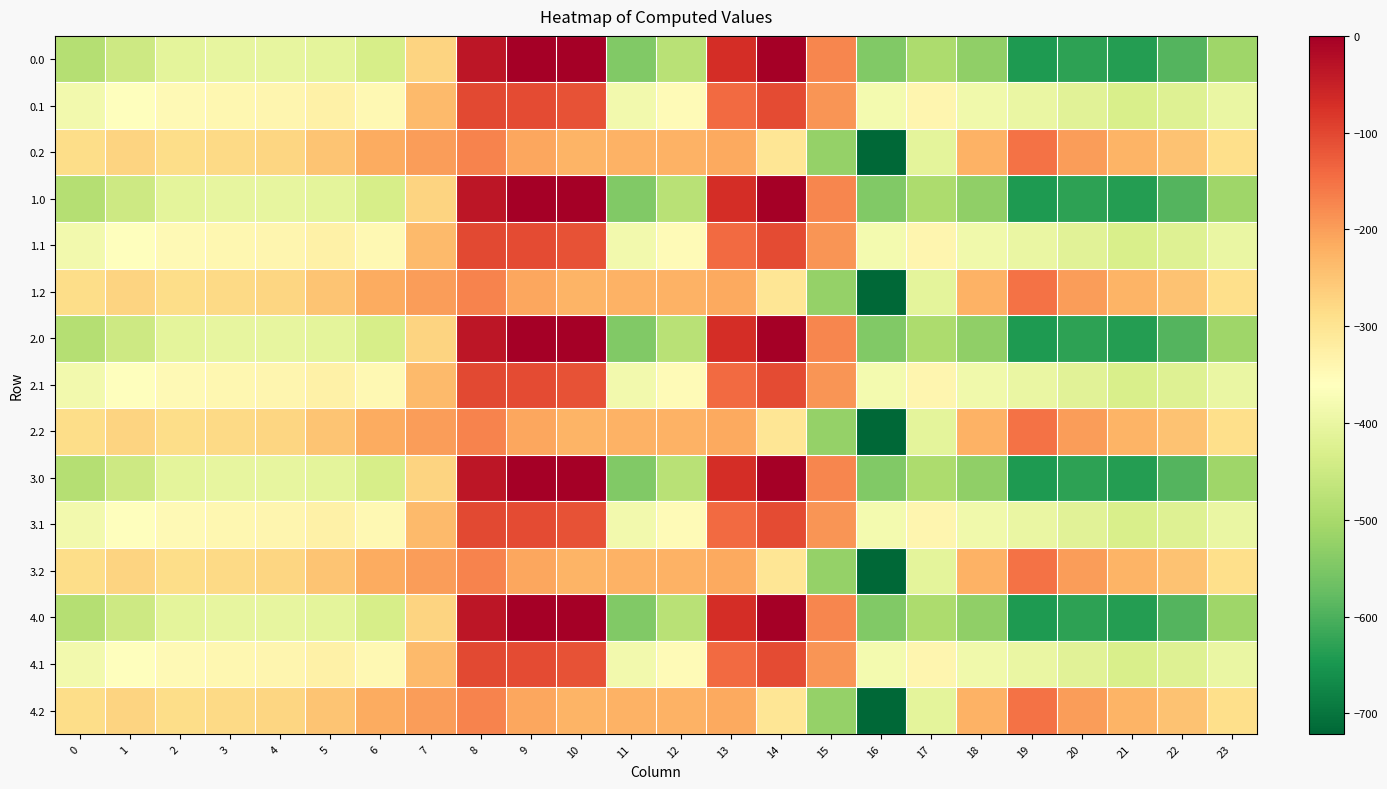

Reading left to right, transcribe all the data shown in this chart.

0.0: 0=-482.0	1=-449.5	2=-410.3	3=-404.4	4=-404.9	5=-410.8	6=-435.0	7=-270.7	8=-35.0	9=0.0	10=0.0	11=-544.3	12=-477.2	13=-70.2	14=-0.3	15=-172.8	16=-545.4	17=-493.8	18=-529.6	19=-644.5	20=-629.9	21=-638.4	22=-592.3	23=-511.3
0.1: 0=-384.6	1=-361.1	2=-347.9	3=-342.7	4=-339.6	5=-329.5	6=-345.2	7=-234.9	8=-102.3	9=-104.8	10=-114.0	11=-384.7	12=-350.8	13=-141.2	14=-105.5	15=-190.4	16=-380.5	17=-340.1	18=-388.5	19=-399.7	20=-414.5	21=-432.4	22=-419.9	23=-399.4
0.2: 0=-287.1	1=-272.7	2=-285.5	3=-281.0	4=-274.4	5=-248.1	6=-216.4	7=-199.0	8=-169.5	9=-209.6	10=-228.0	11=-225.2	12=-224.3	13=-212.2	14=-301.9	15=-522.2	16=-721.2	17=-409.5	18=-223.1	19=-151.1	20=-199.2	21=-226.4	22=-247.4	23=-287.5
1.0: 0=-482.0	1=-449.5	2=-410.3	3=-404.4	4=-404.9	5=-410.8	6=-435.0	7=-270.7	8=-35.0	9=0.0	10=0.0	11=-544.3	12=-477.2	13=-70.2	14=-0.3	15=-172.8	16=-545.4	17=-493.8	18=-529.6	19=-644.5	20=-629.9	21=-638.4	22=-592.3	23=-511.3
1.1: 0=-384.6	1=-361.1	2=-347.9	3=-342.7	4=-339.6	5=-329.5	6=-345.2	7=-234.9	8=-102.3	9=-104.8	10=-114.0	11=-384.7	12=-350.8	13=-141.2	14=-105.5	15=-190.4	16=-380.5	17=-340.1	18=-388.5	19=-399.7	20=-414.5	21=-432.4	22=-419.9	23=-399.4
1.2: 0=-287.1	1=-272.7	2=-285.5	3=-281.0	4=-274.4	5=-248.1	6=-216.4	7=-199.0	8=-169.5	9=-209.6	10=-228.0	11=-225.2	12=-224.3	13=-212.2	14=-301.9	15=-522.2	16=-721.2	17=-409.5	18=-223.1	19=-151.1	20=-199.2	21=-226.4	22=-247.4	23=-287.5
2.0: 0=-482.0	1=-449.5	2=-410.3	3=-404.4	4=-404.9	5=-410.8	6=-435.0	7=-270.7	8=-35.0	9=0.0	10=0.0	11=-544.3	12=-477.2	13=-70.2	14=-0.3	15=-172.8	16=-545.4	17=-493.8	18=-529.6	19=-644.5	20=-629.9	21=-638.4	22=-592.3	23=-511.3
2.1: 0=-384.6	1=-361.1	2=-347.9	3=-342.7	4=-339.6	5=-329.5	6=-345.2	7=-234.9	8=-102.3	9=-104.8	10=-114.0	11=-384.7	12=-350.8	13=-141.2	14=-105.5	15=-190.4	16=-380.5	17=-340.1	18=-388.5	19=-399.7	20=-414.5	21=-432.4	22=-419.9	23=-399.4
2.2: 0=-287.1	1=-272.7	2=-285.5	3=-281.0	4=-274.4	5=-248.1	6=-216.4	7=-199.0	8=-169.5	9=-209.6	10=-228.0	11=-225.2	12=-224.3	13=-212.2	14=-301.9	15=-522.2	16=-721.2	17=-409.5	18=-223.1	19=-151.1	20=-199.2	21=-226.4	22=-247.4	23=-287.5
3.0: 0=-482.0	1=-449.5	2=-410.3	3=-404.4	4=-404.9	5=-410.8	6=-435.0	7=-270.7	8=-35.0	9=0.0	10=0.0	11=-544.3	12=-477.2	13=-70.2	14=-0.3	15=-172.8	16=-545.4	17=-493.8	18=-529.6	19=-644.5	20=-629.9	21=-638.4	22=-592.3	23=-511.3
3.1: 0=-384.6	1=-361.1	2=-347.9	3=-342.7	4=-339.6	5=-329.5	6=-345.2	7=-234.9	8=-102.3	9=-104.8	10=-114.0	11=-384.7	12=-350.8	13=-141.2	14=-105.5	15=-190.4	16=-380.5	17=-340.1	18=-388.5	19=-399.7	20=-414.5	21=-432.4	22=-419.9	23=-399.4
3.2: 0=-287.1	1=-272.7	2=-285.5	3=-281.0	4=-274.4	5=-248.1	6=-216.4	7=-199.0	8=-169.5	9=-209.6	10=-228.0	11=-225.2	12=-224.3	13=-212.2	14=-301.9	15=-522.2	16=-721.2	17=-409.5	18=-223.1	19=-151.1	20=-199.2	21=-226.4	22=-247.4	23=-287.5
4.0: 0=-482.0	1=-449.5	2=-410.3	3=-404.4	4=-404.9	5=-410.8	6=-435.0	7=-270.7	8=-35.0	9=0.0	10=0.0	11=-544.3	12=-477.2	13=-70.2	14=-0.3	15=-172.8	16=-545.4	17=-493.8	18=-529.6	19=-644.5	20=-629.9	21=-638.4	22=-592.3	23=-511.3
4.1: 0=-384.6	1=-361.1	2=-347.9	3=-342.7	4=-339.6	5=-329.5	6=-345.2	7=-234.9	8=-102.3	9=-104.8	10=-114.0	11=-384.7	12=-350.8	13=-141.2	14=-105.5	15=-190.4	16=-380.5	17=-340.1	18=-388.5	19=-399.7	20=-414.5	21=-432.4	22=-419.9	23=-399.4
4.2: 0=-287.1	1=-272.7	2=-285.5	3=-281.0	4=-274.4	5=-248.1	6=-216.4	7=-199.0	8=-169.5	9=-209.6	10=-228.0	11=-225.2	12=-224.3	13=-212.2	14=-301.9	15=-522.2	16=-721.2	17=-409.5	18=-223.1	19=-151.1	20=-199.2	21=-226.4	22=-247.4	23=-287.5